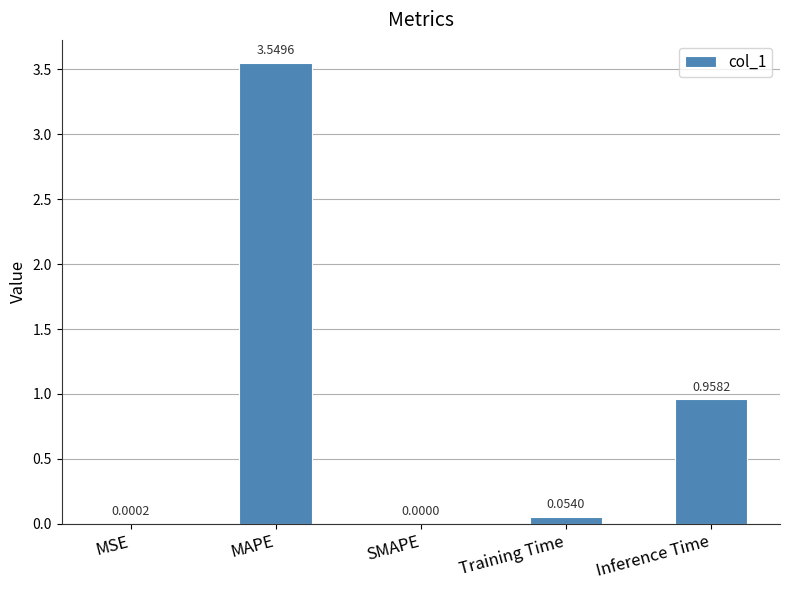

How many categories are shown in the chart?

5